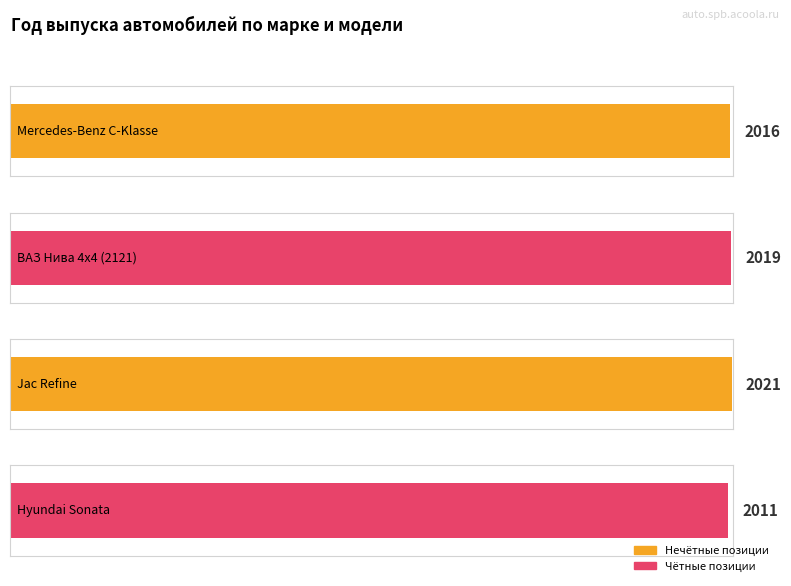

True or false: the data shows 3432 at ВАЗ Нива 4x4 (2121).

False